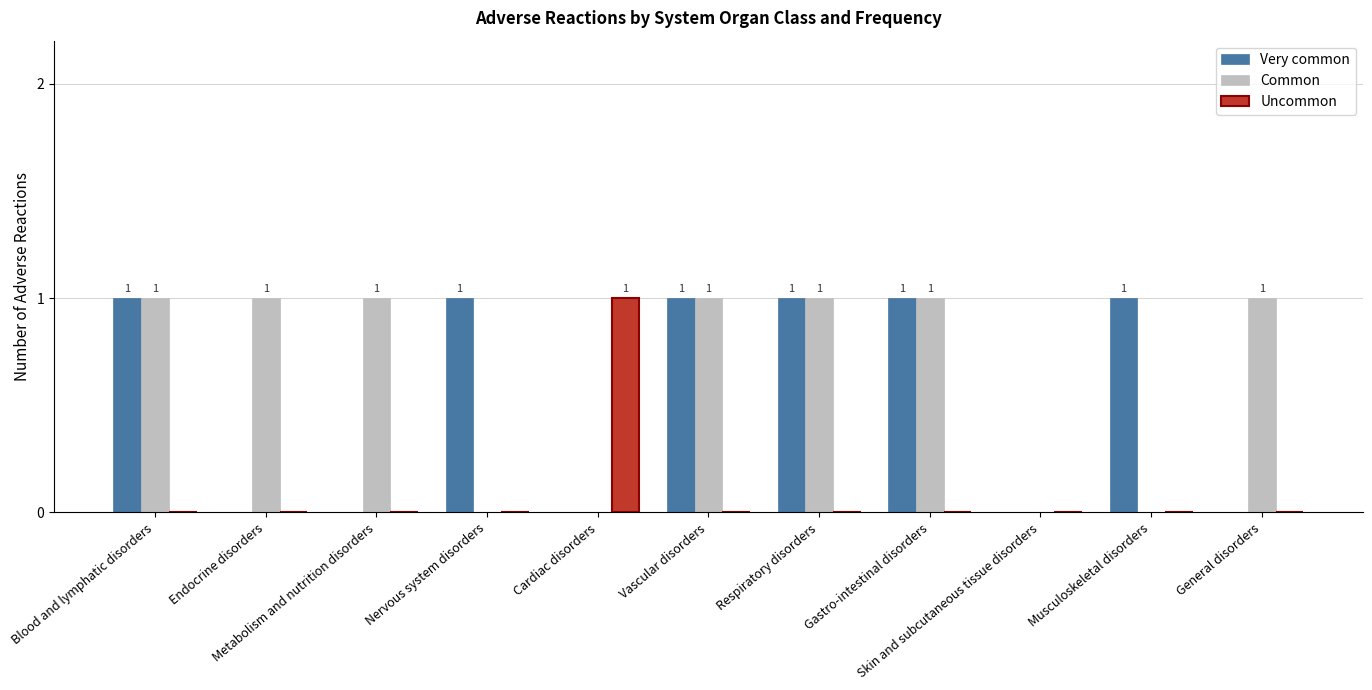

Which series has the largest total across all categories?

Common